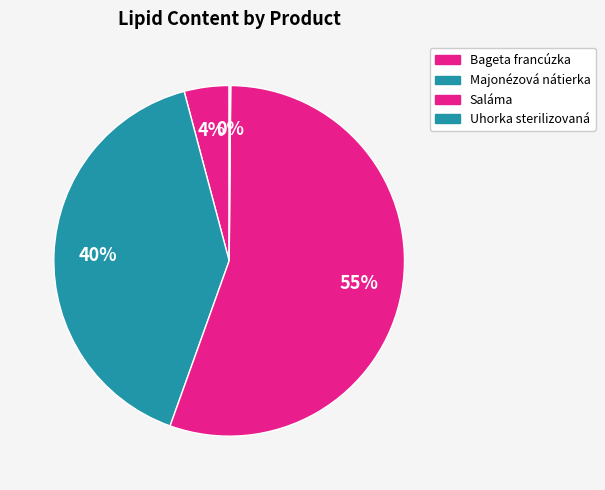

To the nearest percent, what portion does Bageta francúzka represent?

4%